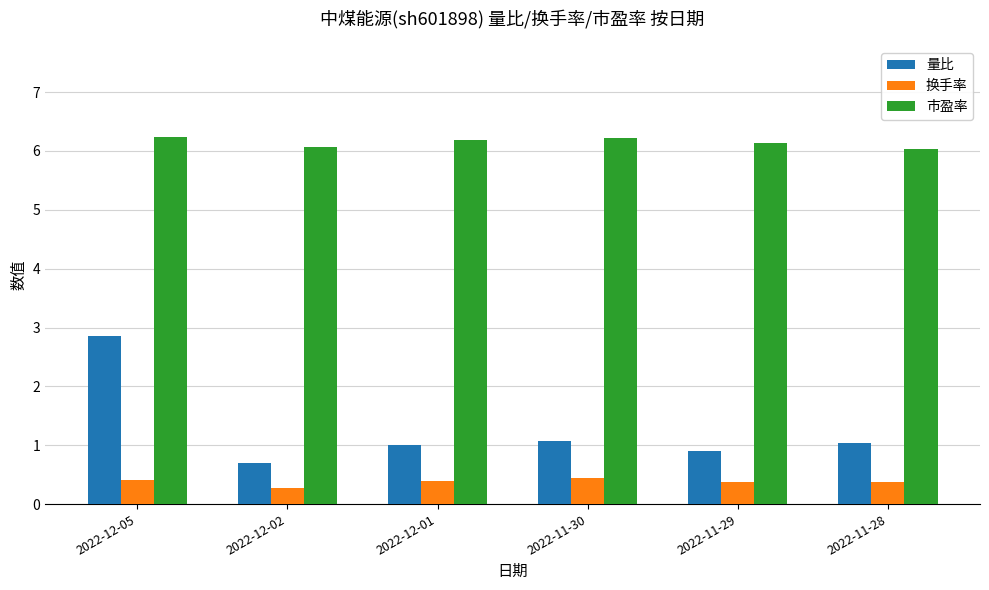

Count the number of data series in this chart.

3